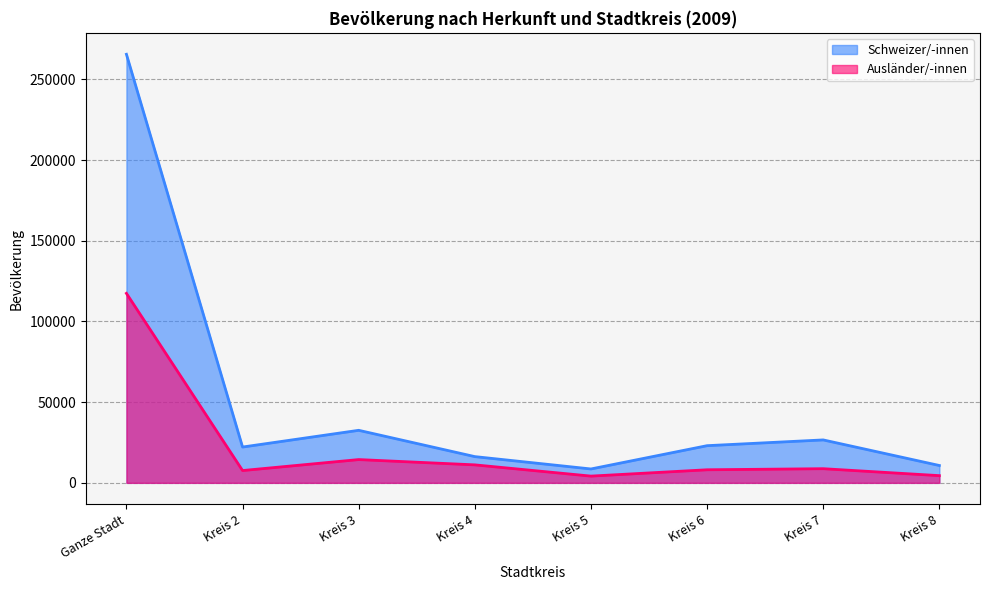

How many values in the Schweizer/-innen series exceed 23030?

3